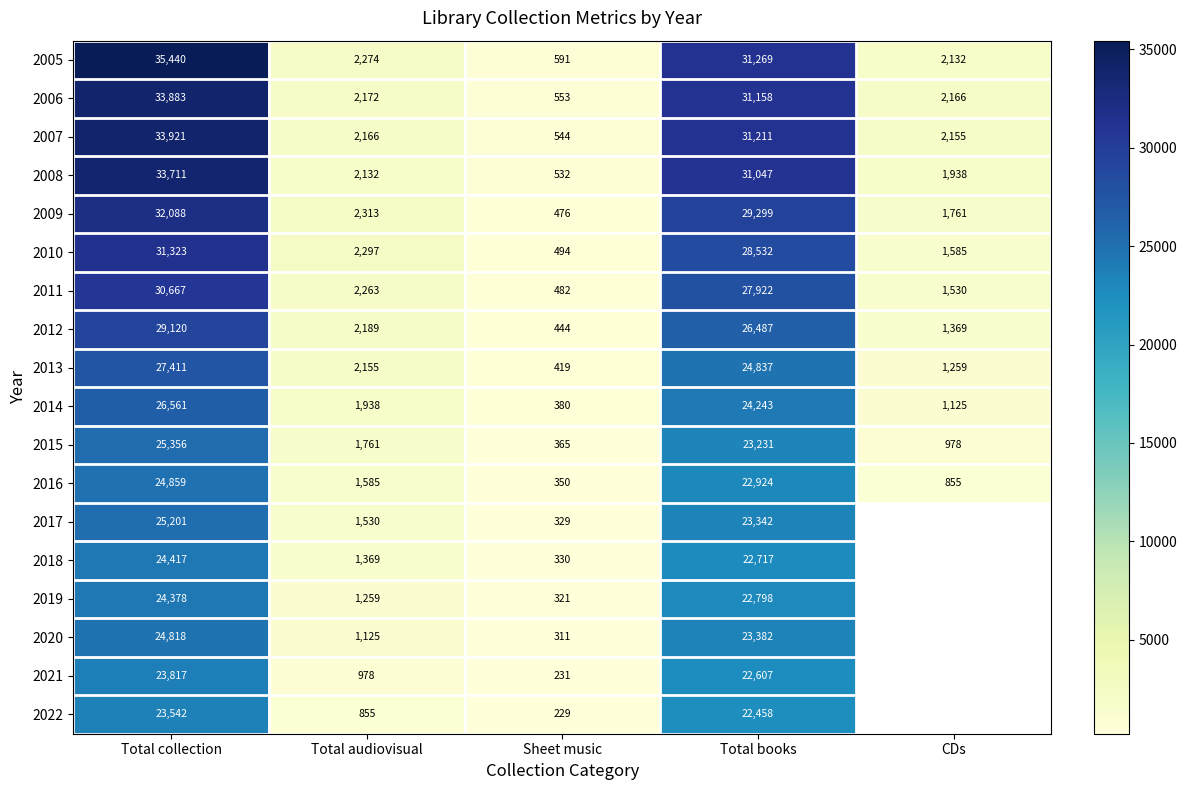

What is the spread (max minus min) of values at Total audiovisual?

1458